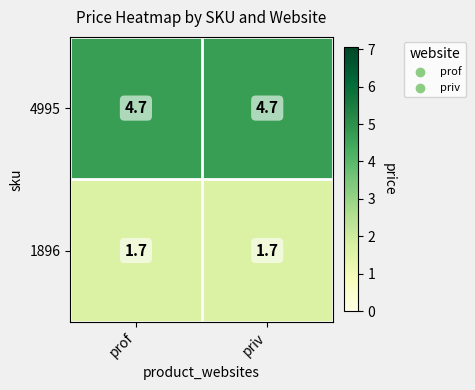

What is the sum of the 4995 values at priv and prof?

9.4